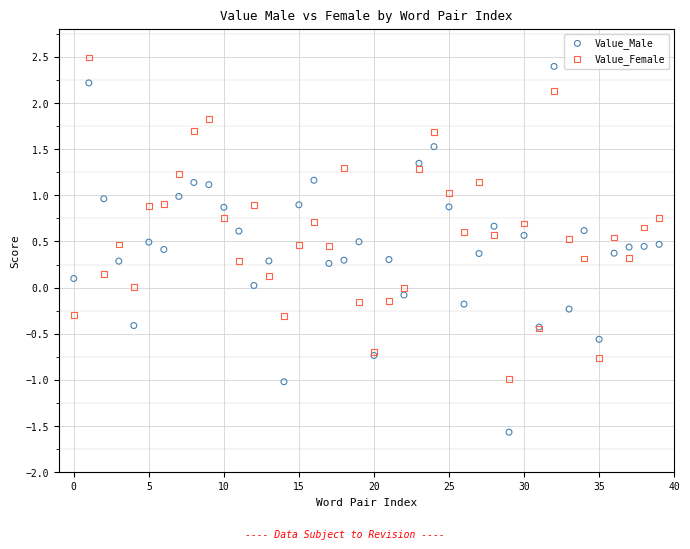

Which series contains the lowest Y value?

Value_Male